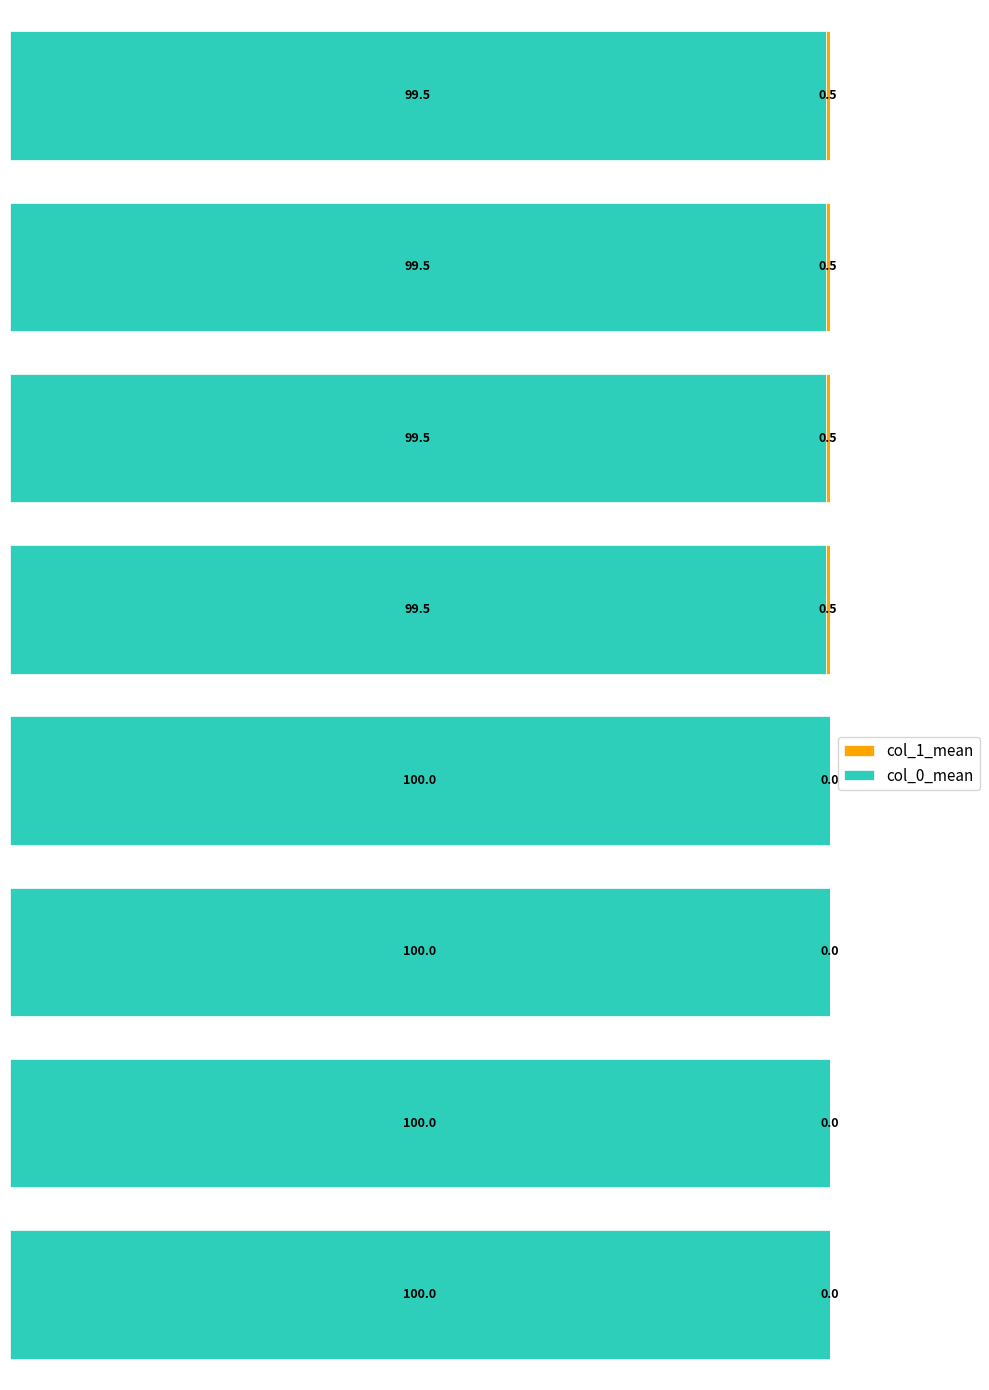

What is the average value of the col_1_mean series?

0.2